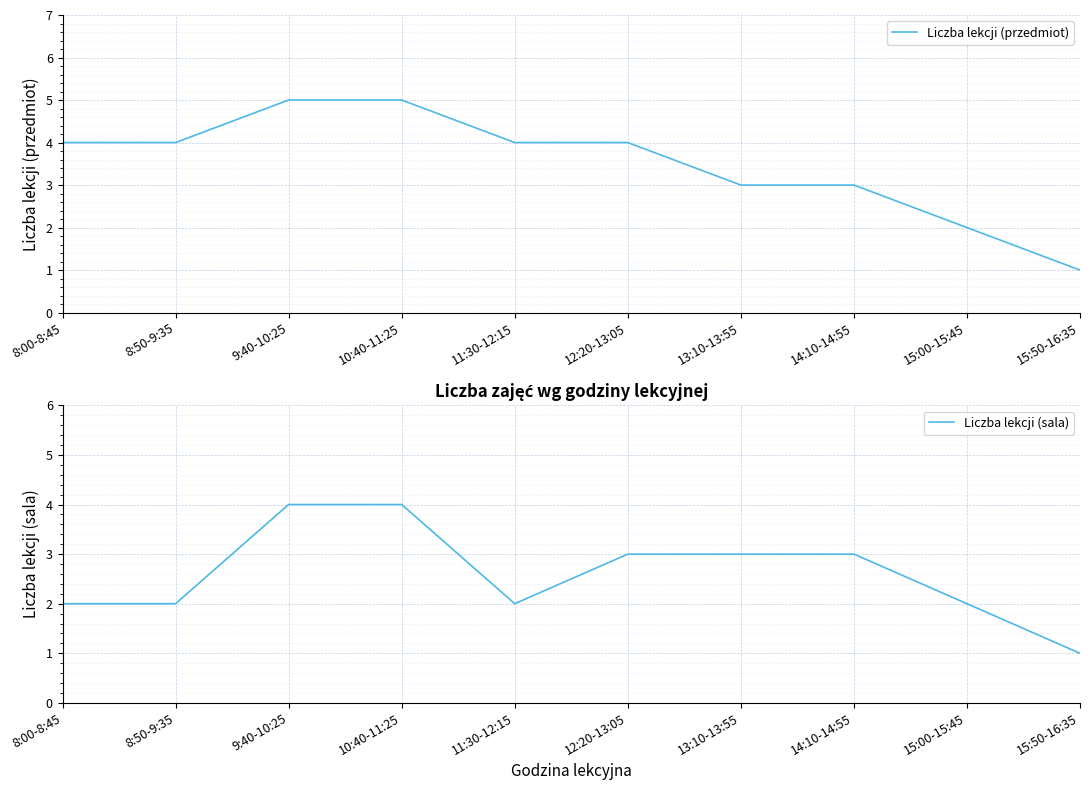

True or false: Liczba lekcji (przedmiot) and Liczba lekcji (sala) cross at least once.

False